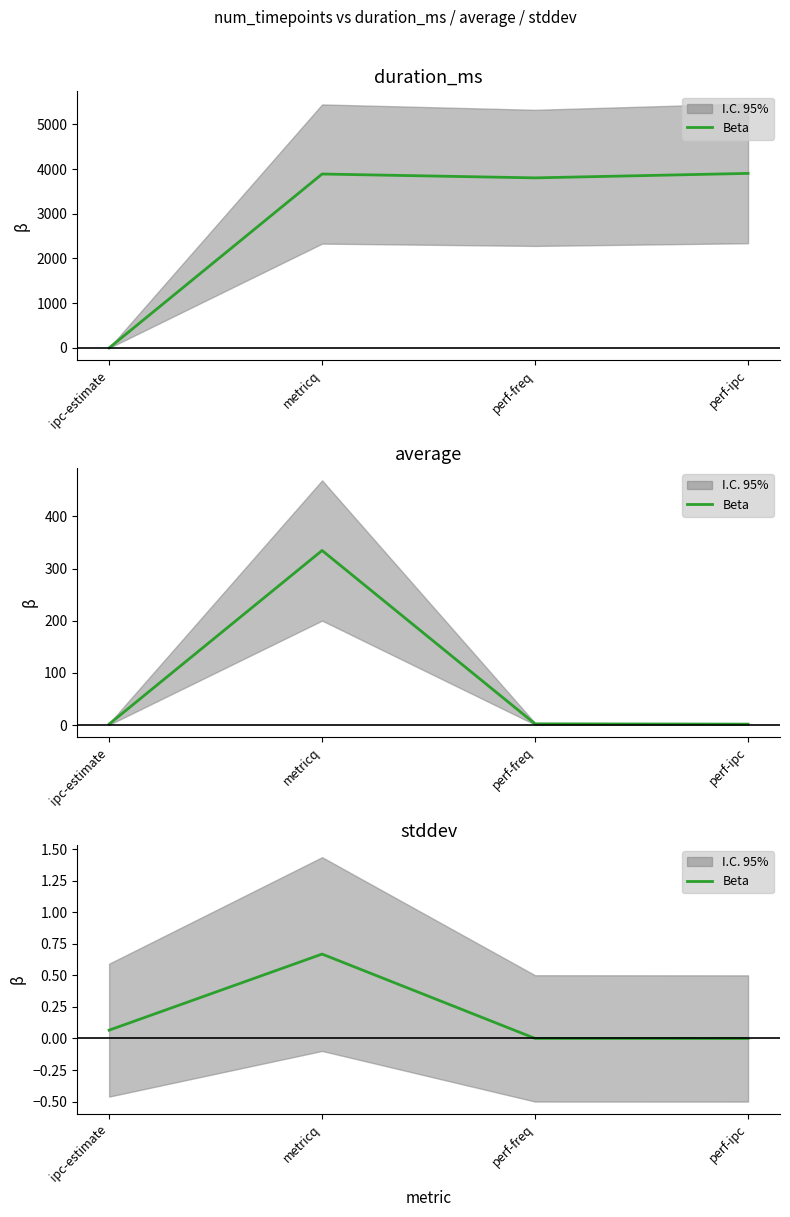

What value does the data have at ipc-estimate?

0.1